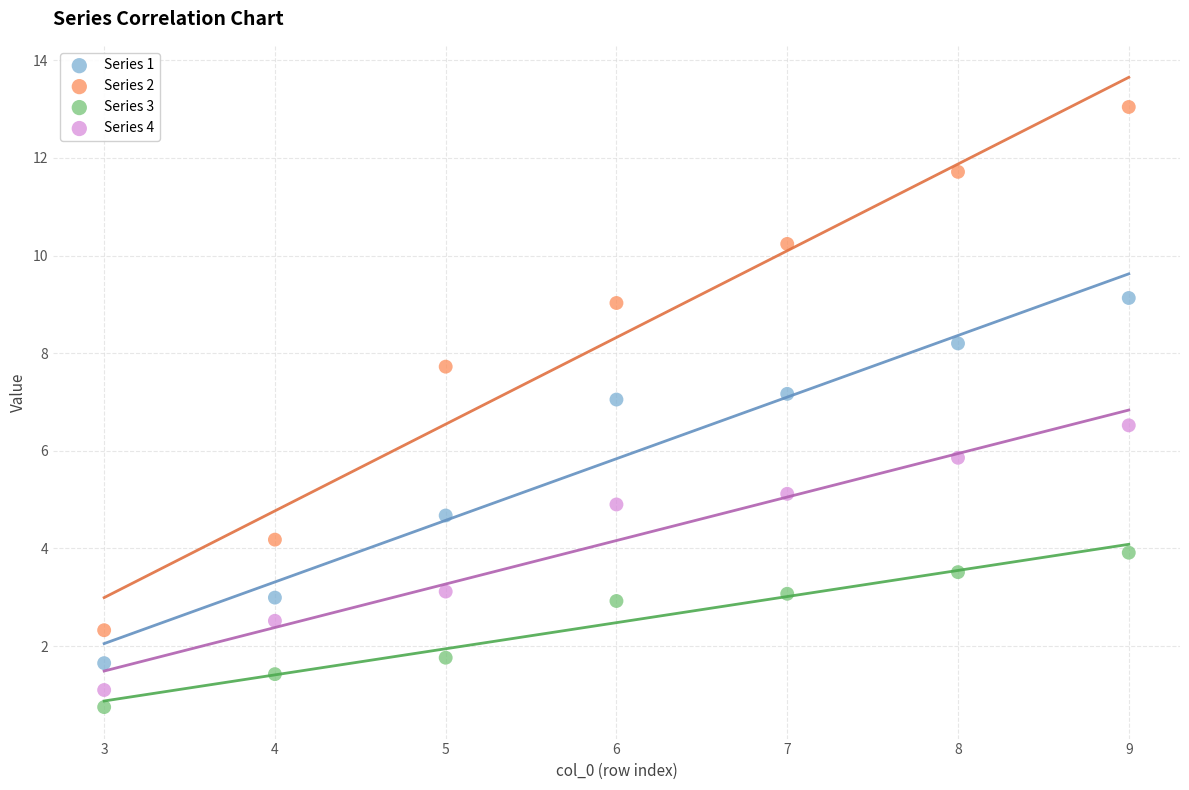

Which series contains the highest Y value?

Series 2